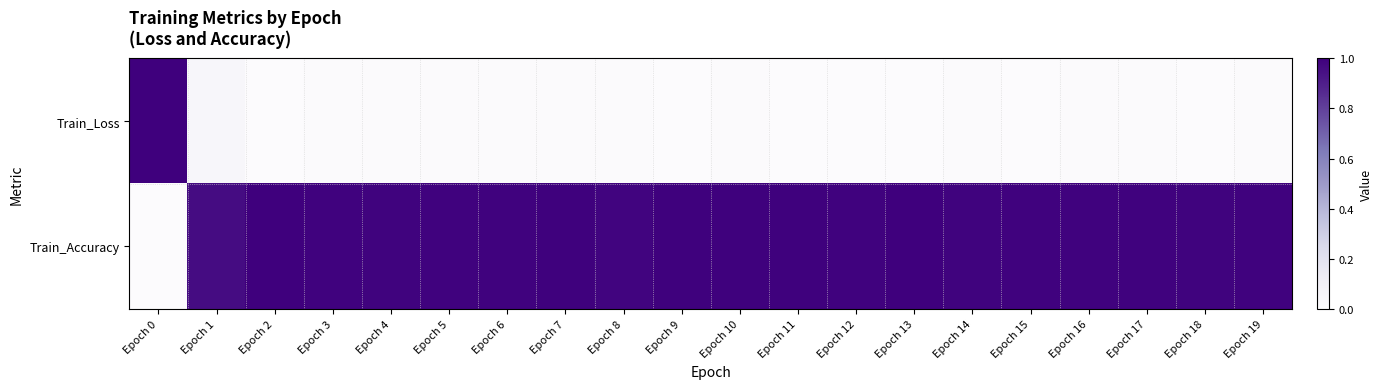

Reading left to right, list all the values displayed in this chart.

Train_Loss: Epoch 0=1.0	Epoch 1=0.0	Epoch 2=0.0	Epoch 3=0.0	Epoch 4=0.0	Epoch 5=0.0	Epoch 6=0.0	Epoch 7=0.0	Epoch 8=0.0	Epoch 9=0.0	Epoch 10=0.0	Epoch 11=0.0	Epoch 12=0.0	Epoch 13=0.0	Epoch 14=0.0	Epoch 15=0.0	Epoch 16=0.0	Epoch 17=0.0	Epoch 18=0.0	Epoch 19=0.0
Train_Accuracy: Epoch 0=0.0	Epoch 1=1.0	Epoch 2=1.0	Epoch 3=1.0	Epoch 4=1.0	Epoch 5=1.0	Epoch 6=1.0	Epoch 7=1.0	Epoch 8=1.0	Epoch 9=1.0	Epoch 10=1.0	Epoch 11=1.0	Epoch 12=1.0	Epoch 13=1.0	Epoch 14=1.0	Epoch 15=1.0	Epoch 16=1.0	Epoch 17=1.0	Epoch 18=1.0	Epoch 19=1.0